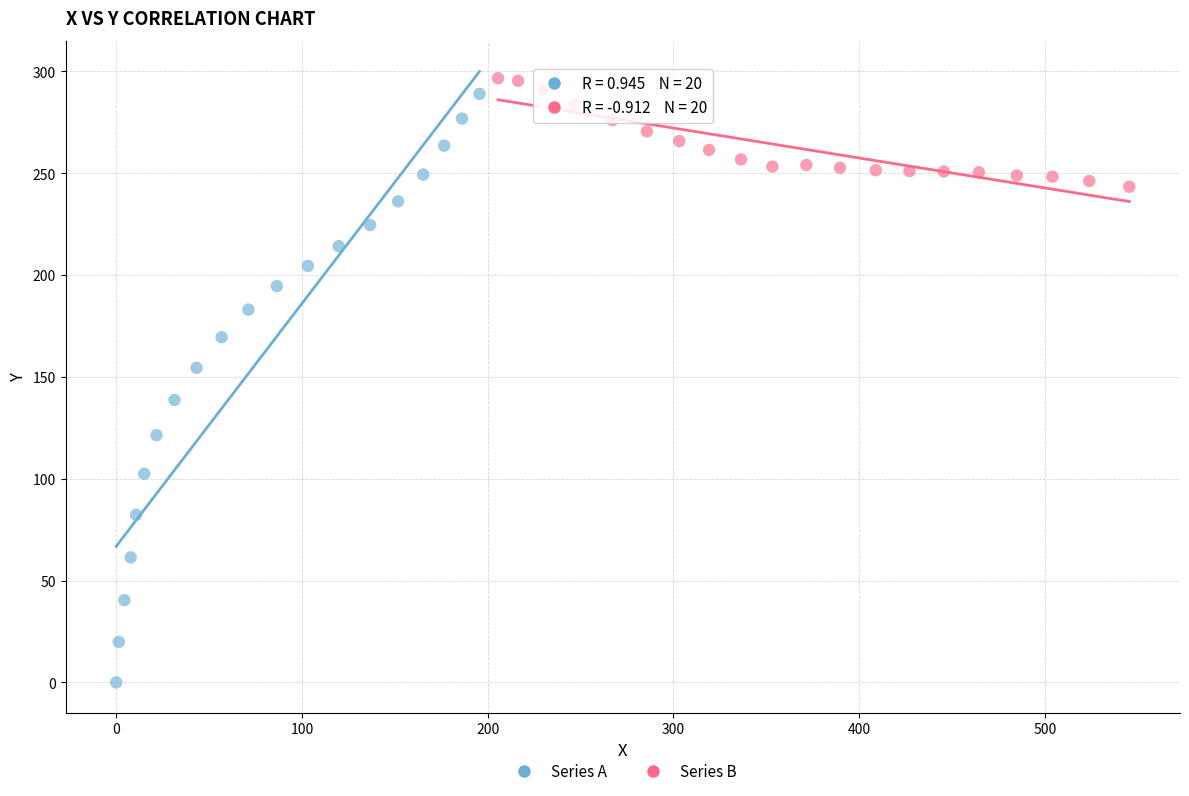

Which series has the largest Y range (max minus min)?

Series A